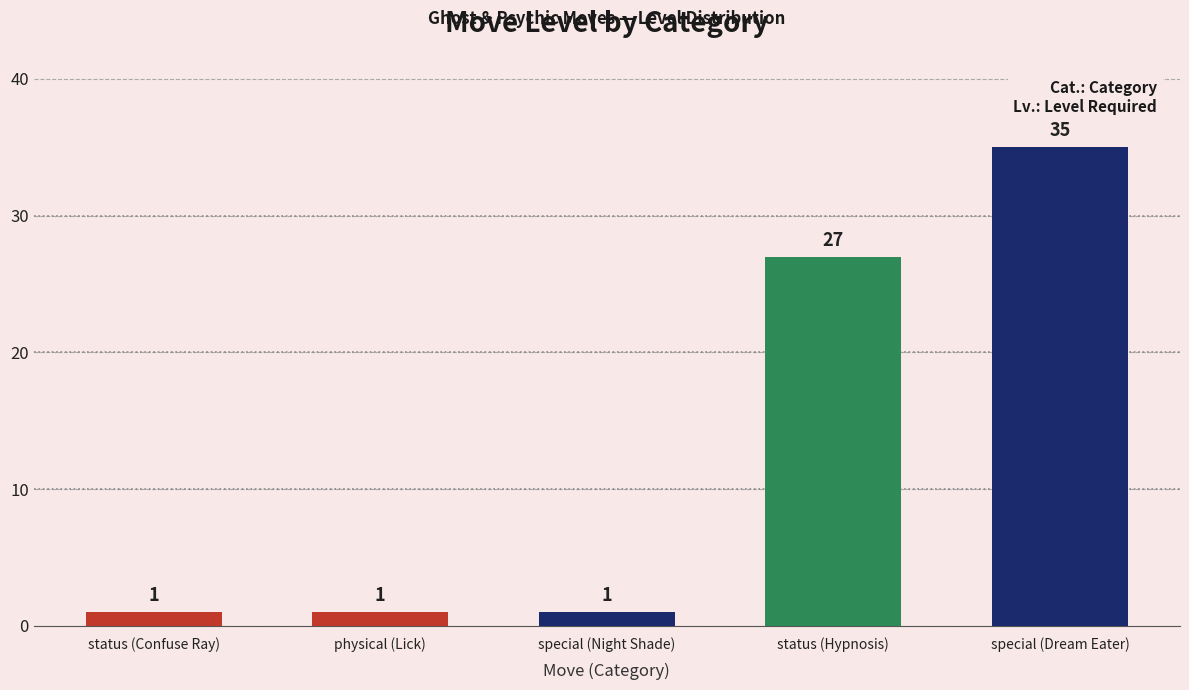

Reading left to right, list all the values displayed in this chart.

status (Confuse Ray)=1	physical (Lick)=1	special (Night Shade)=1	status (Hypnosis)=27	special (Dream Eater)=35